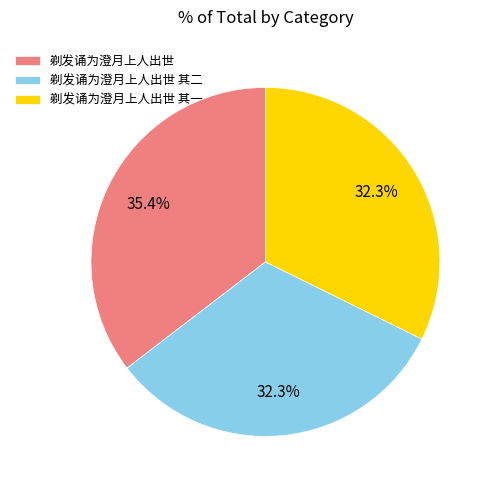

What is the ratio of the value at 剃发诵为澄月上人出世 to the value at 剃发诵为澄月上人出世 其二?

1.1